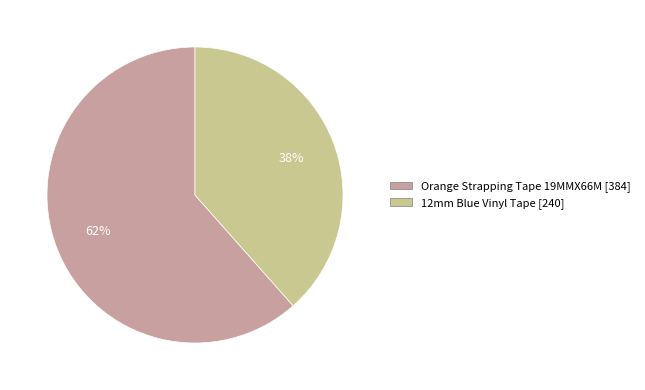

Is the sum of Orange Strapping Tape 19MMX66M and 12mm Blue Vinyl Tape greater than half?

Yes